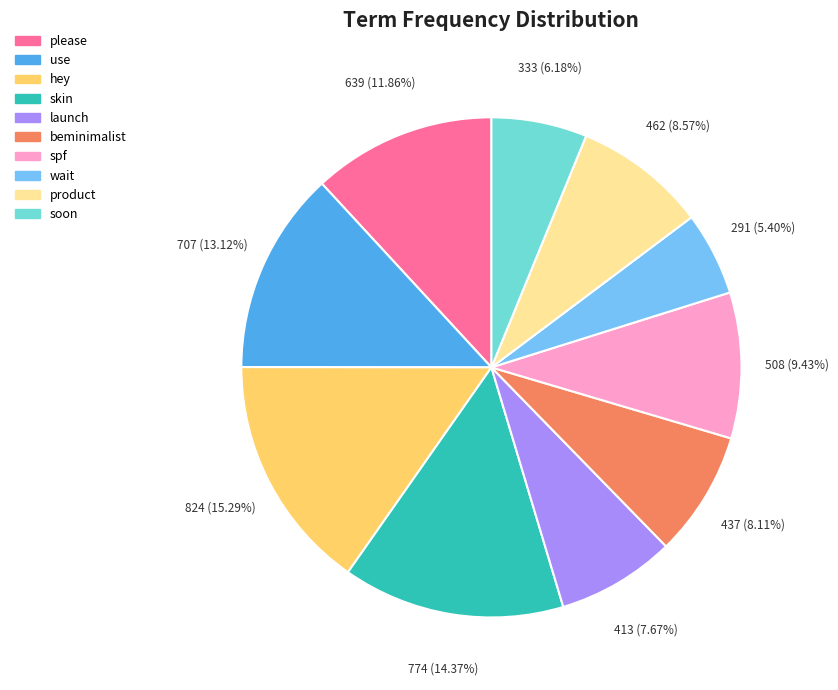

The launch slice represents 8% of the pie. True or false?

True